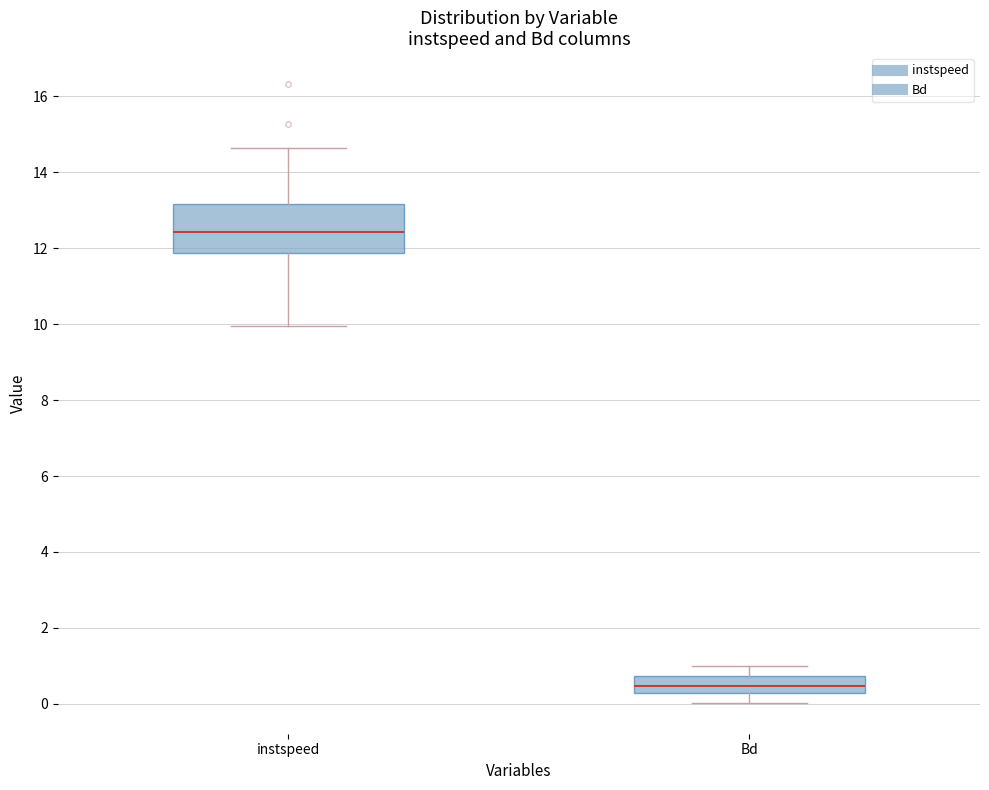

Reading left to right, transcribe this box plot: for each box, give where its median line is, the range the box spans, and where its two whiskers end, as read against the y-axis. The values are not printed on the chart, so give them approximately, as read against the axis.

instspeed: median 12.4, box 11.8 to 13.2, whiskers 10.0 to 14.6
Bd: median 0.4, box 0.2 to 0.8, whiskers 0.0 to 1.0